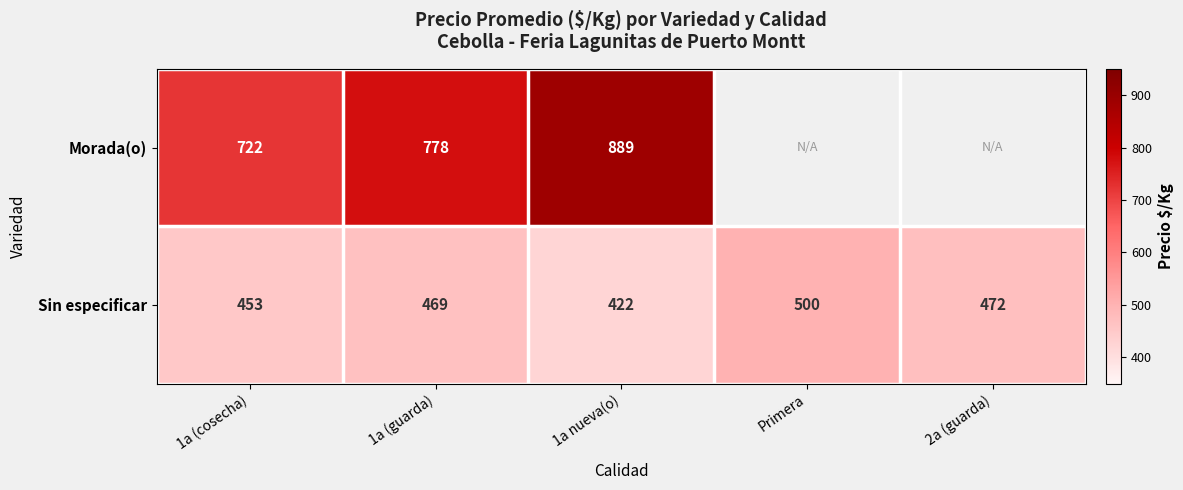

True or false: Morada(o) has a value of 437 at 1a (guarda).

False